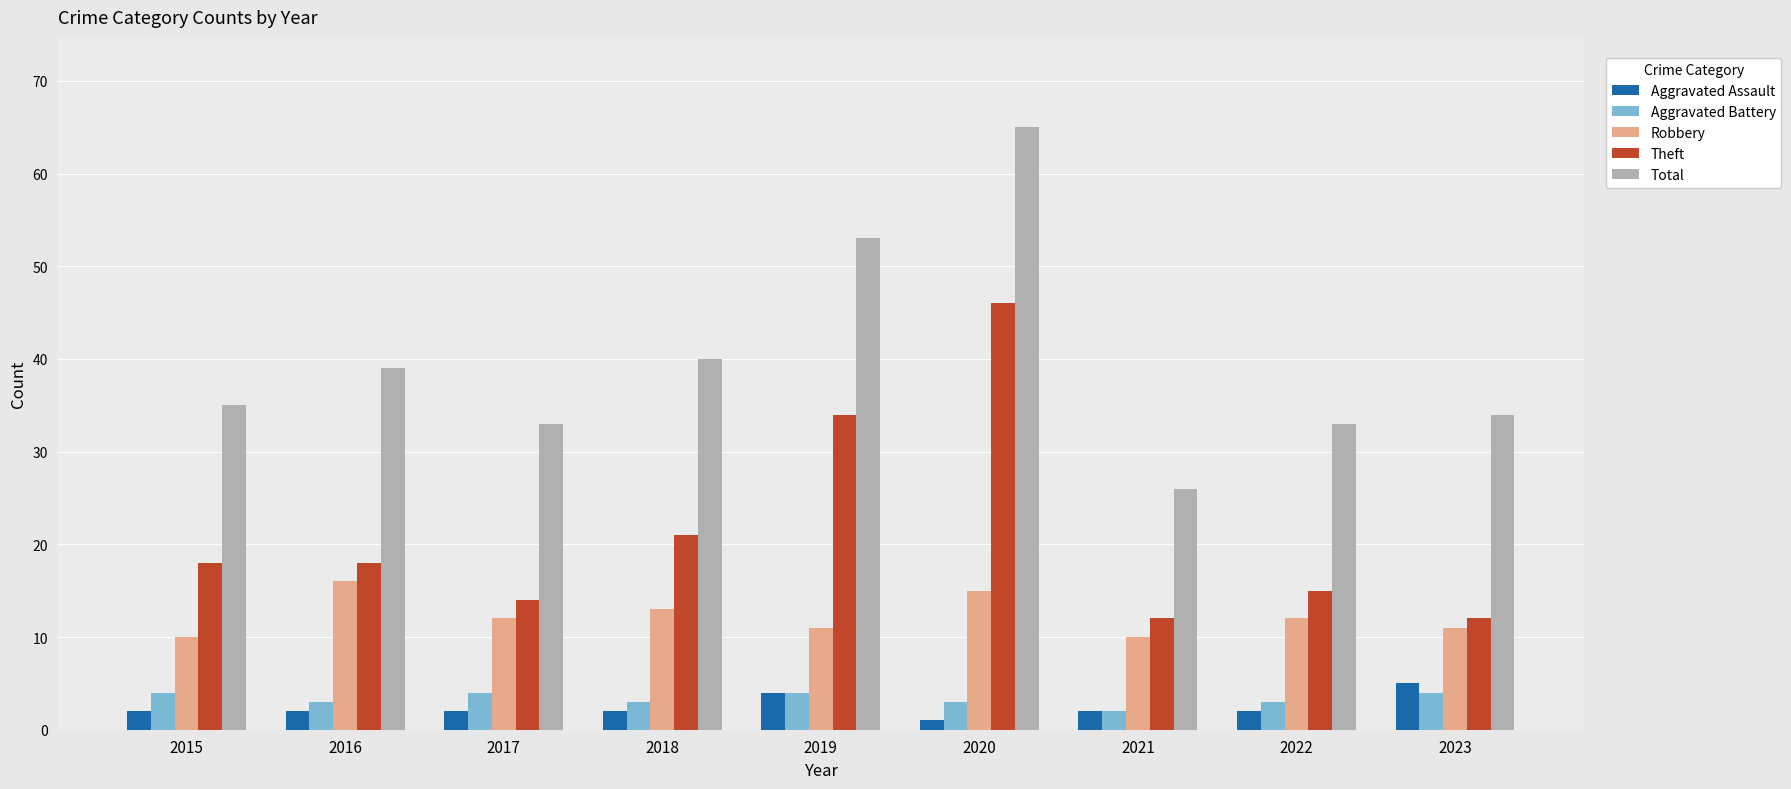

What is the difference between the maximum and minimum values in the Aggravated Assault series?

4